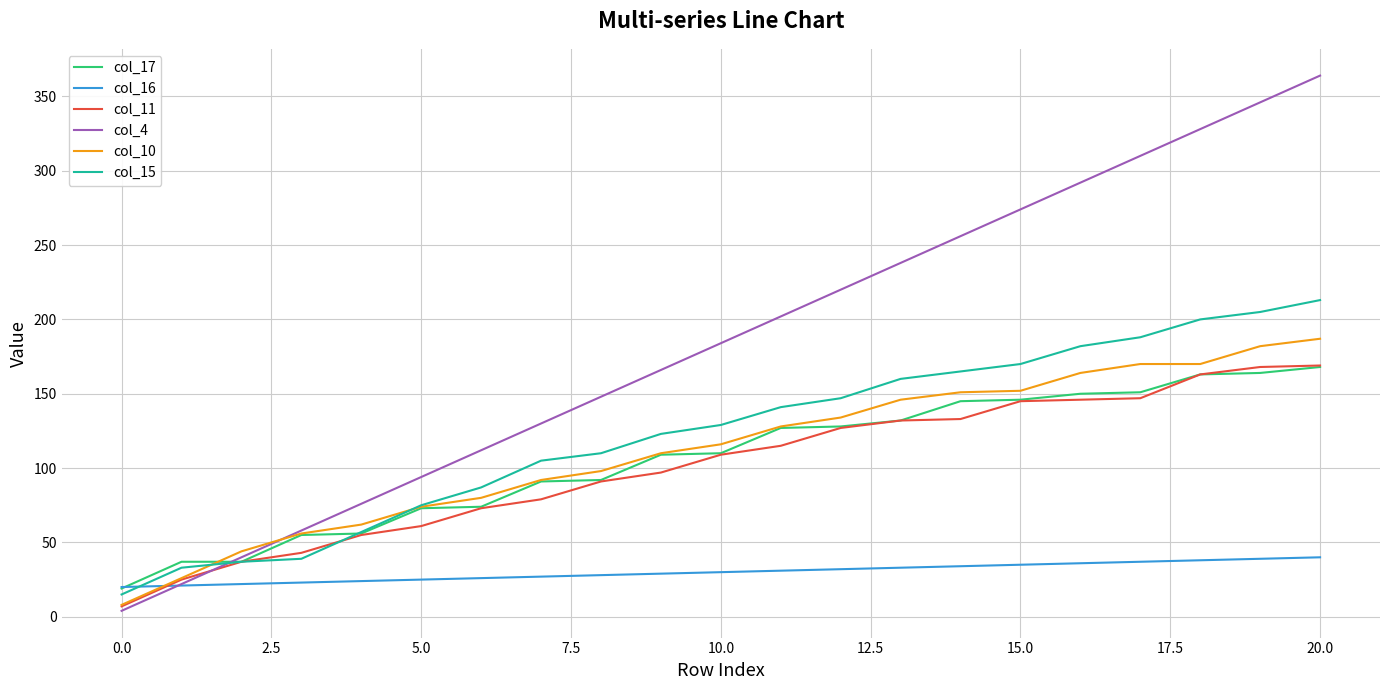

Count the number of categories in the chart.

21